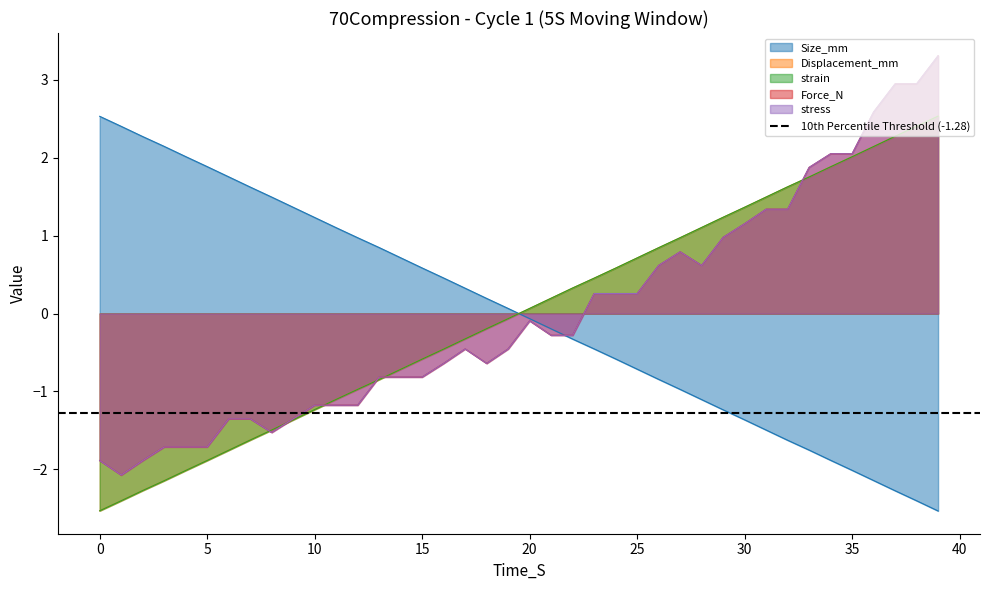

What is the difference between the Size_mm values at 15 and 0?

1.9